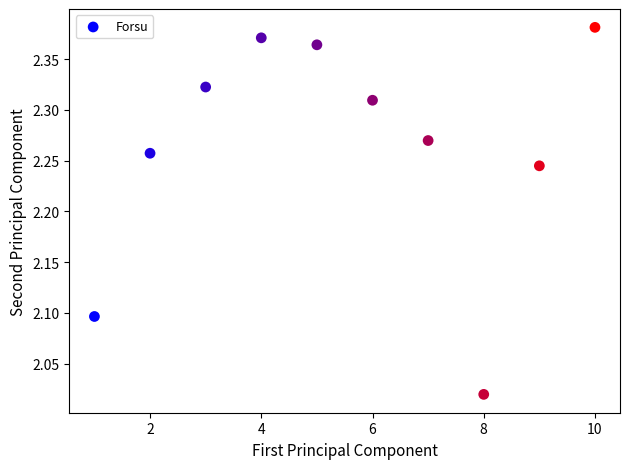

What is the range of X values (max minus min)?

9.0